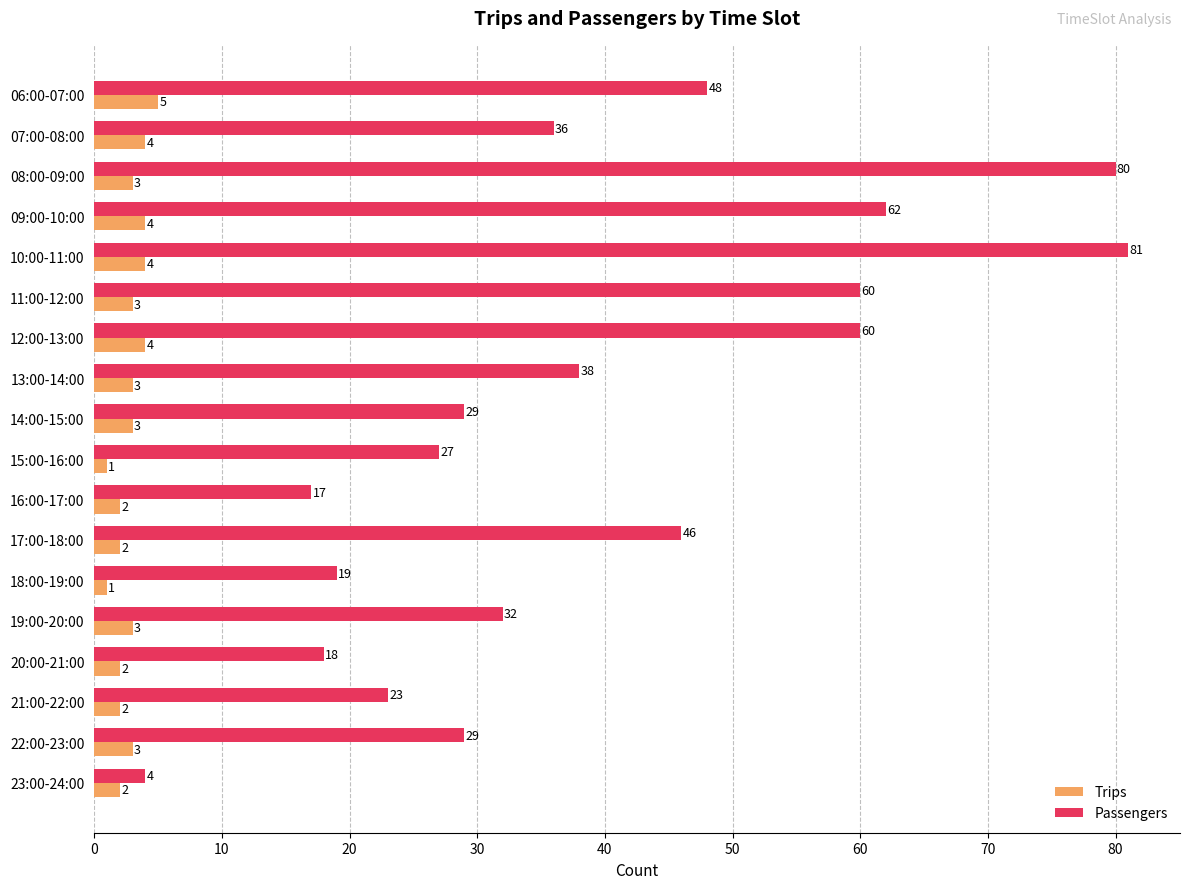

Which series has the largest total across all categories?

Passengers